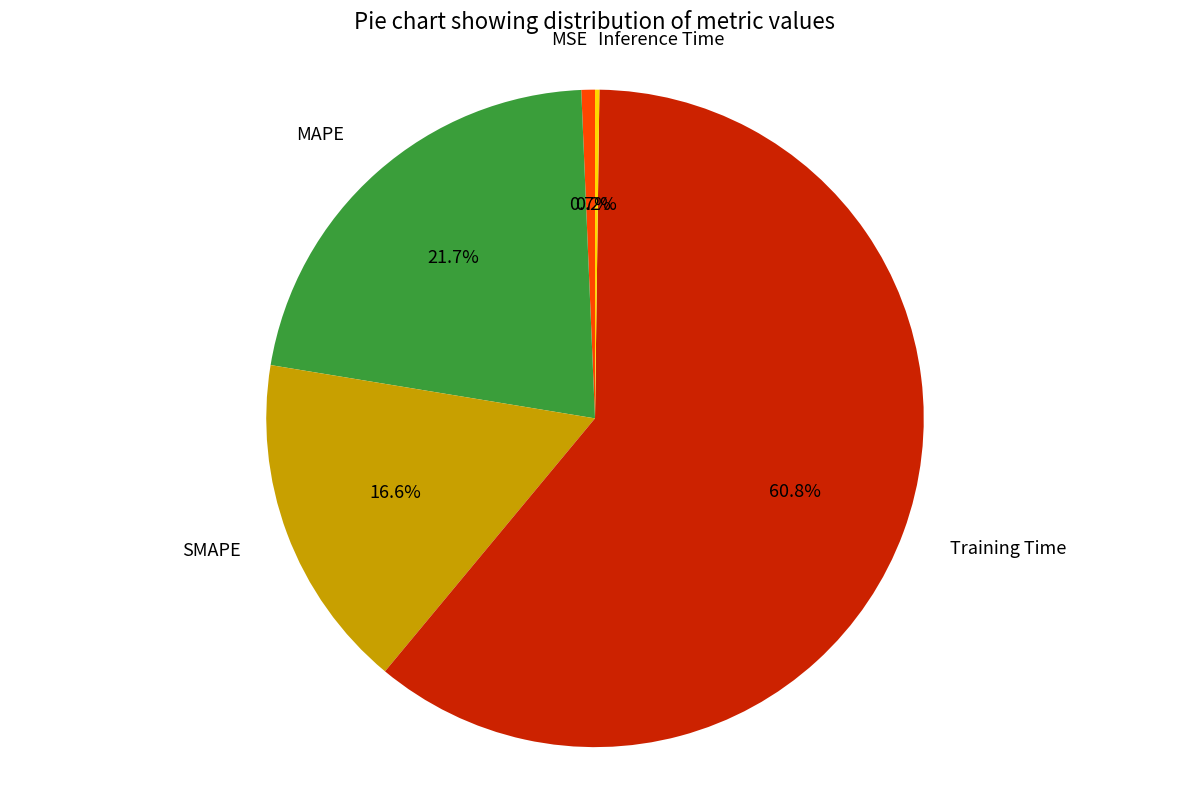

What percentage is NOT represented by Training Time?

39.2%